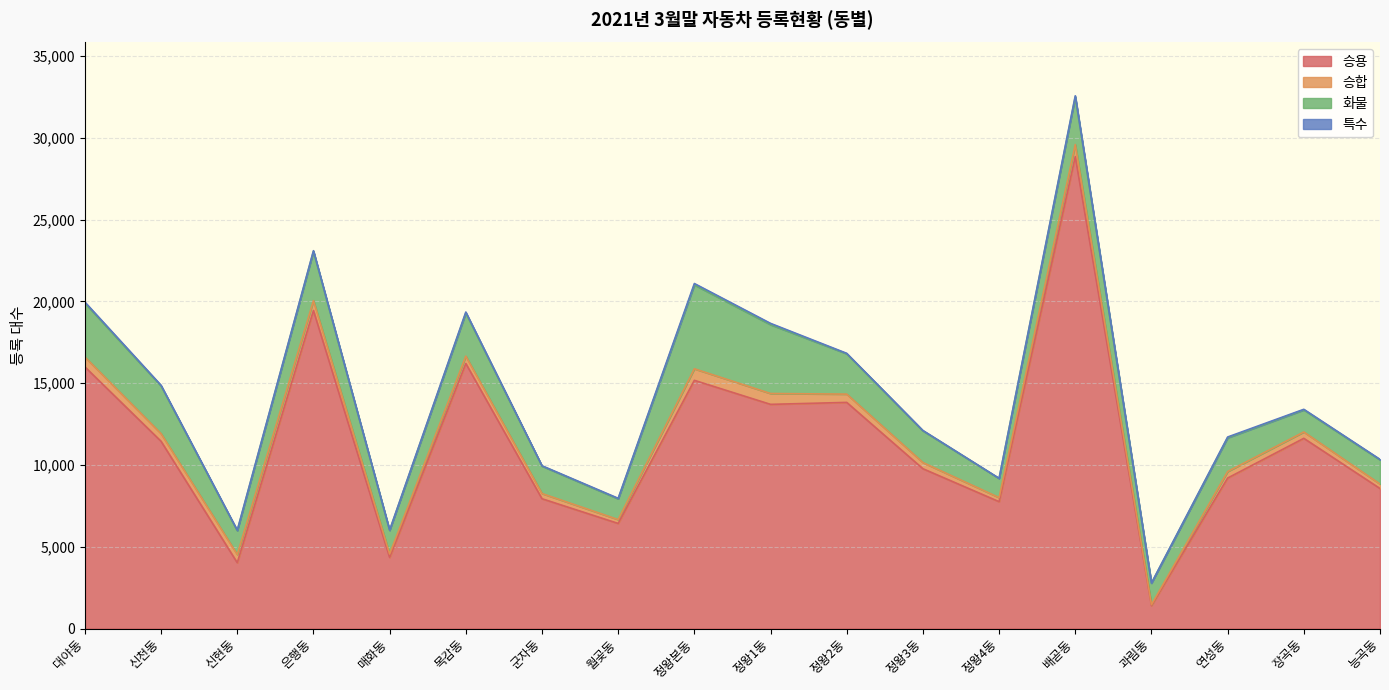

Between 정왕1동 and 정왕2동, which series saw the biggest shift?

화물